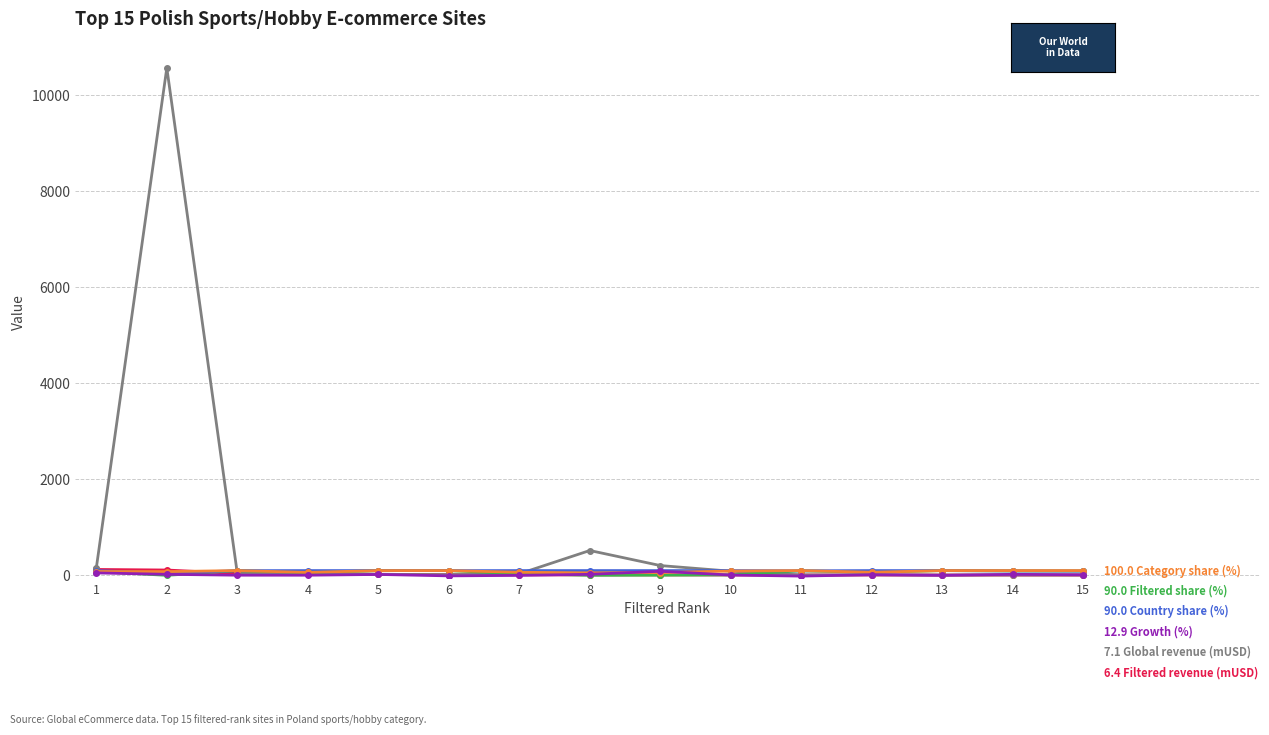

What is the difference between the highest and lowest values at 13?

99.0